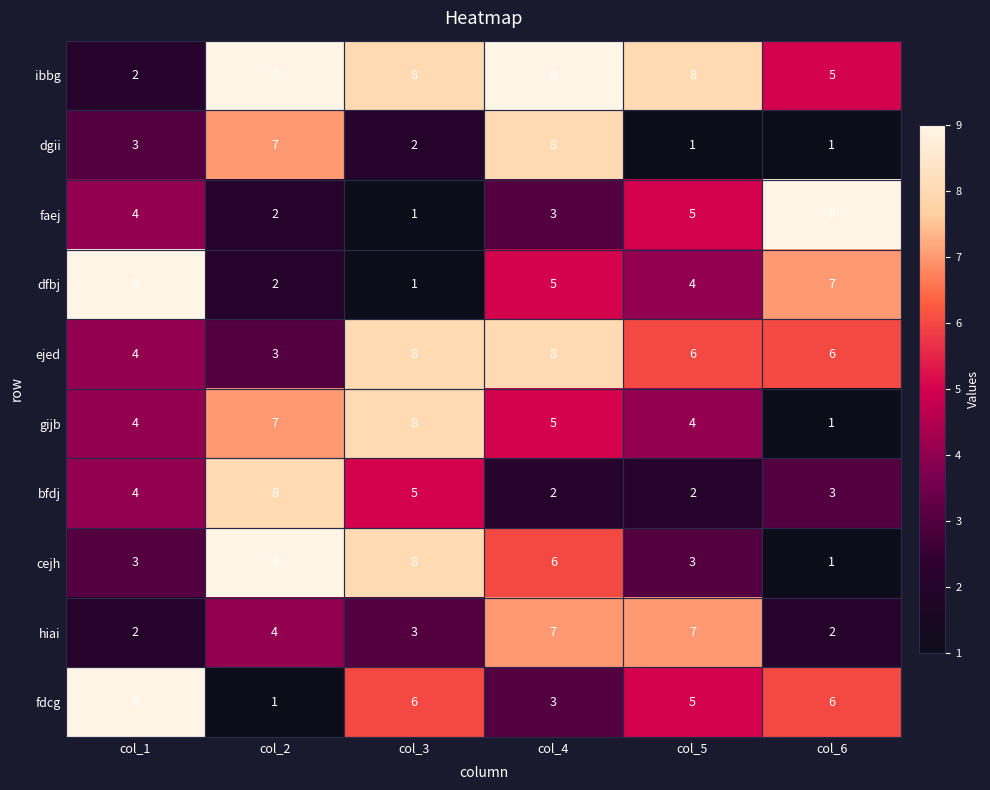

Is it true that ejed equals 4 at col_1?

True